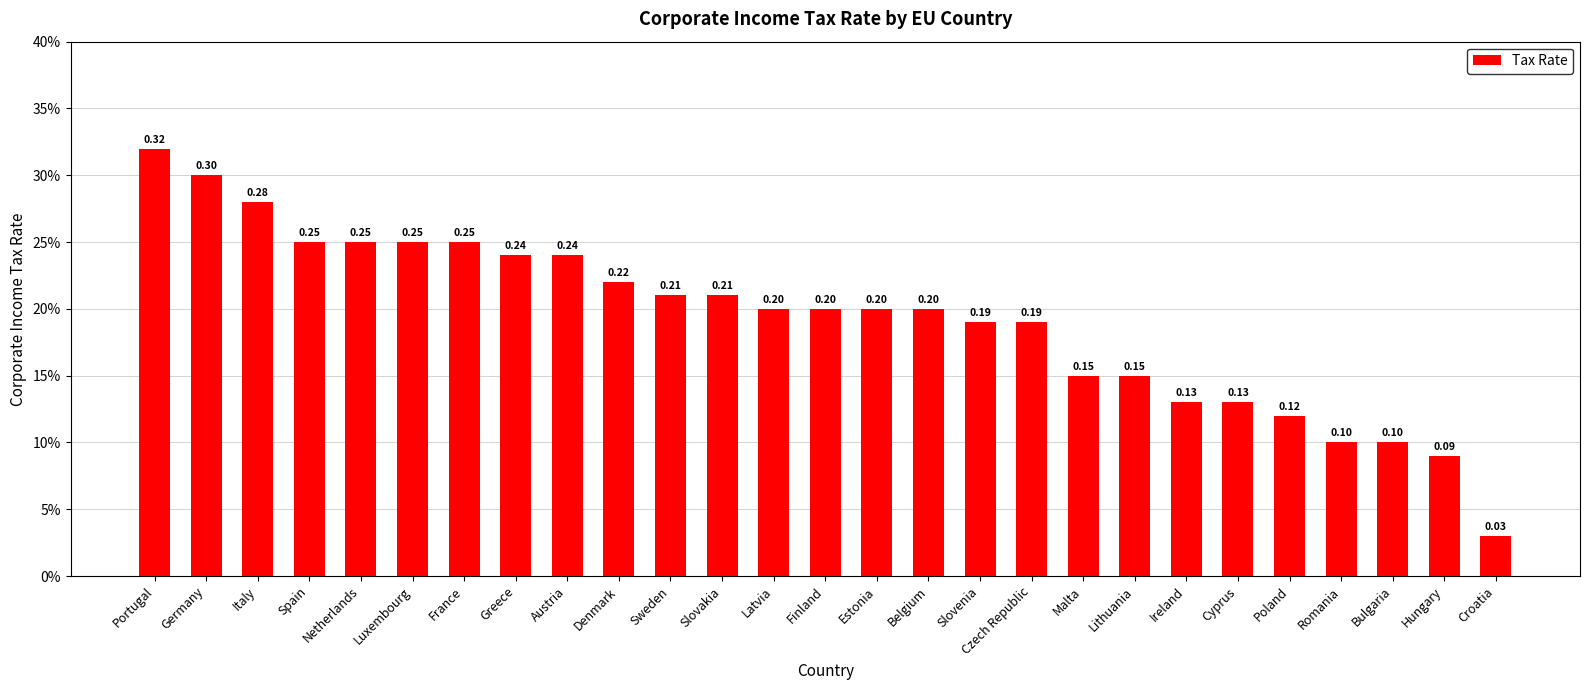

Does the chart contain any negative values?

No